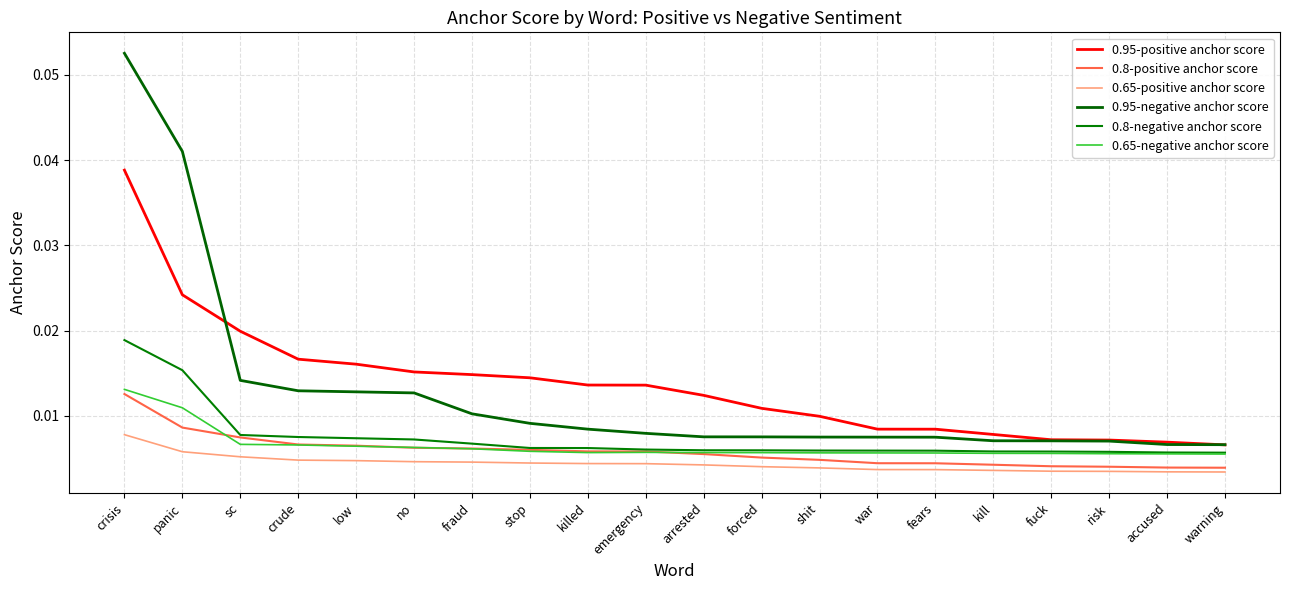

What position from the right is accused?

2